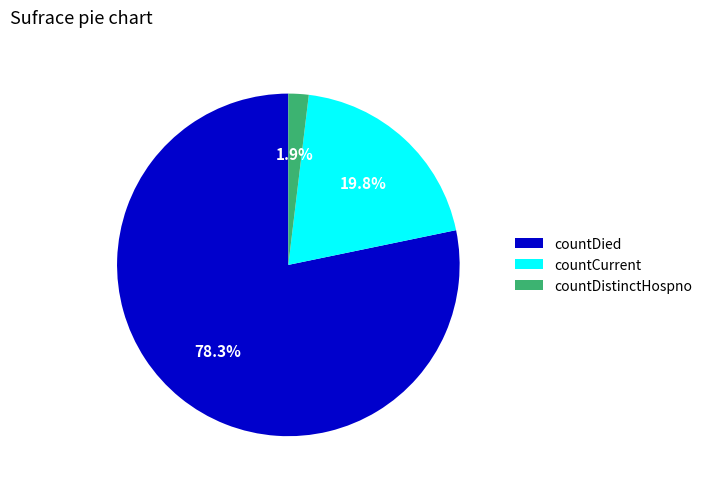

Is there a majority slice in this chart?

Yes